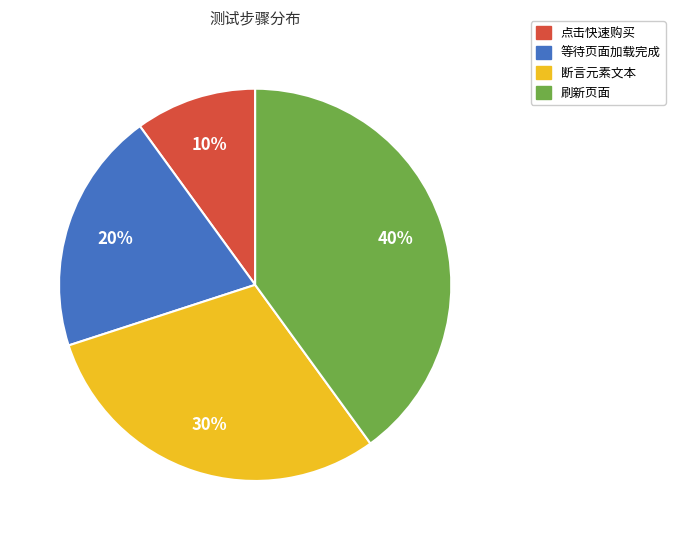

What percentage is the 等待页面加载完成 slice, to the nearest percent?

20%